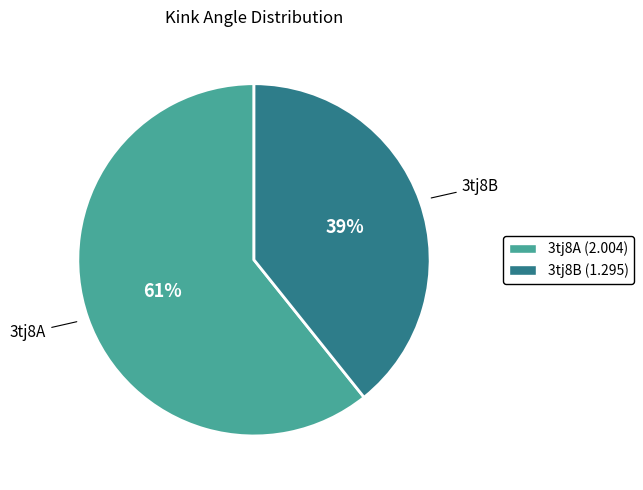

What percentage is the 3tj8B slice, to the nearest percent?

39%